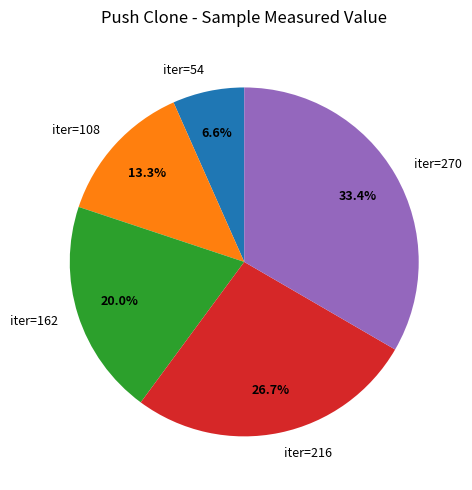

Approximately how many times larger is the value at iter=108 compared to iter=270?

0.4